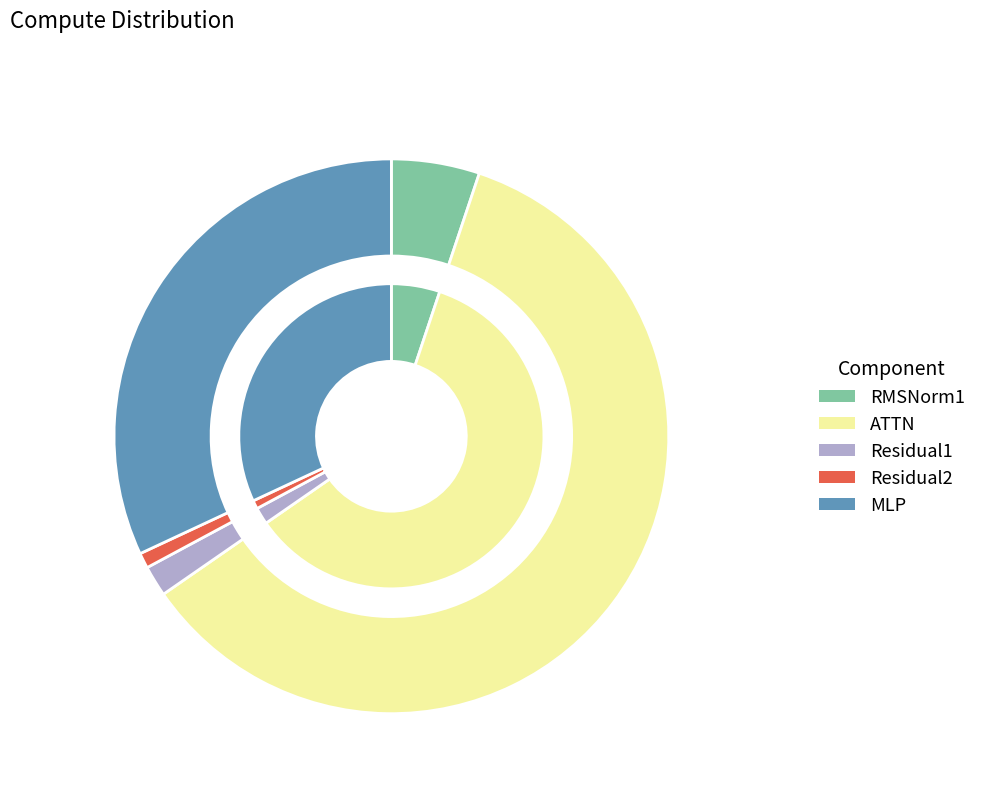

How many segments does this pie chart have?

5